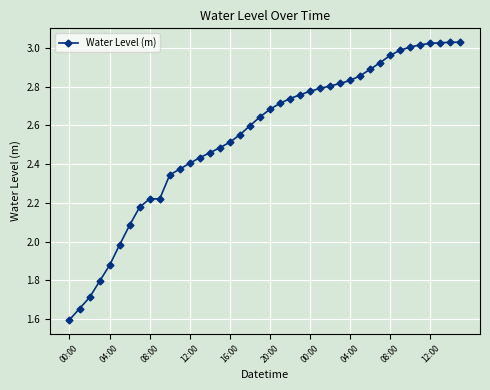

How many lines are shown in the chart?

1